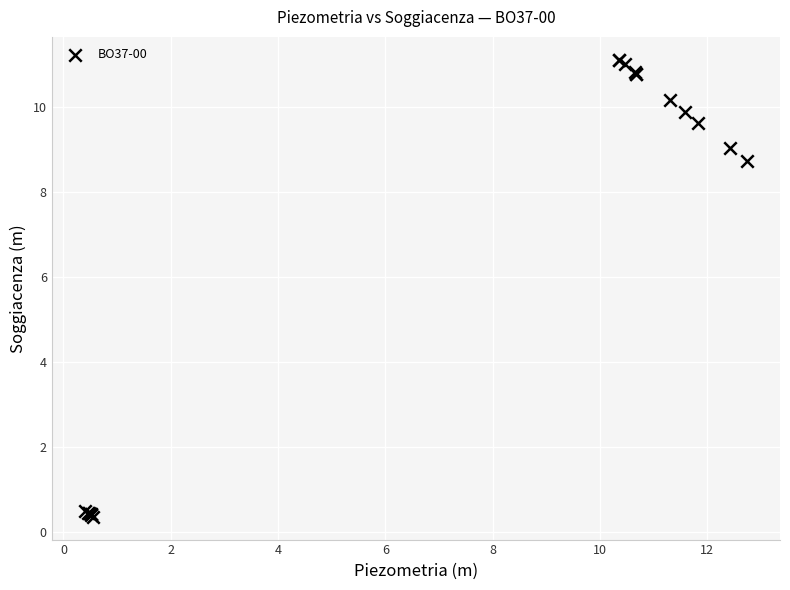

What Y value in the scatter plot is closest to 5?

8.7